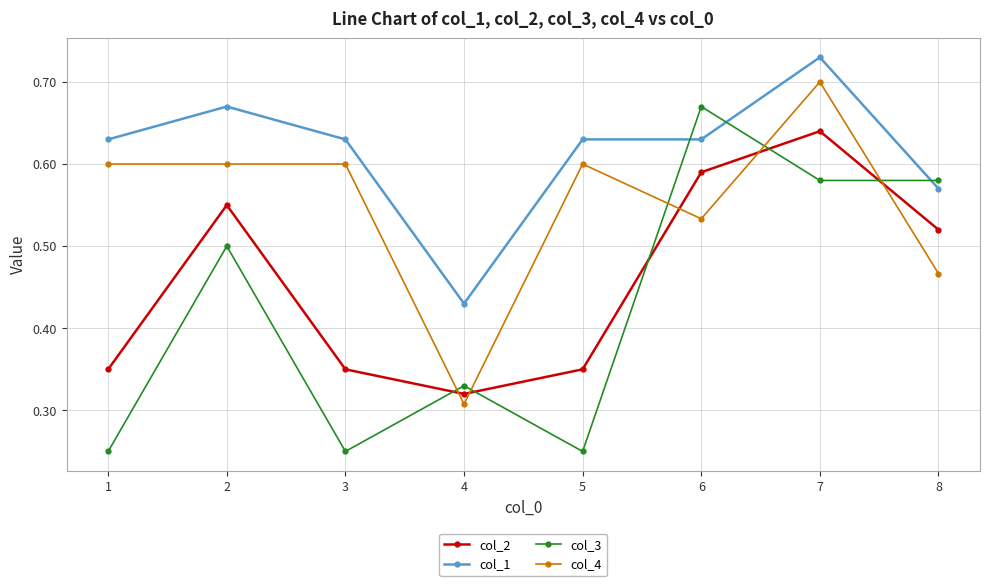

Which label corresponds to the largest value in the chart?

7